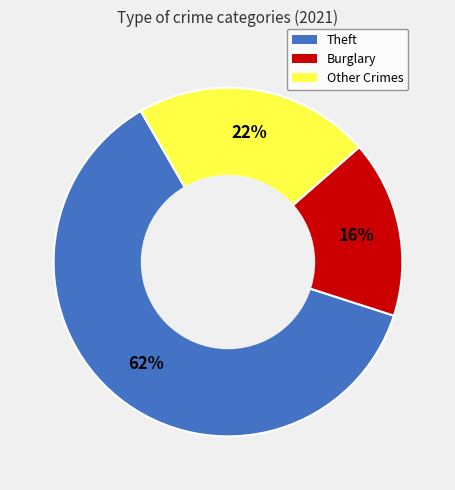

Is there any slice that represents more than half of the pie?

Yes